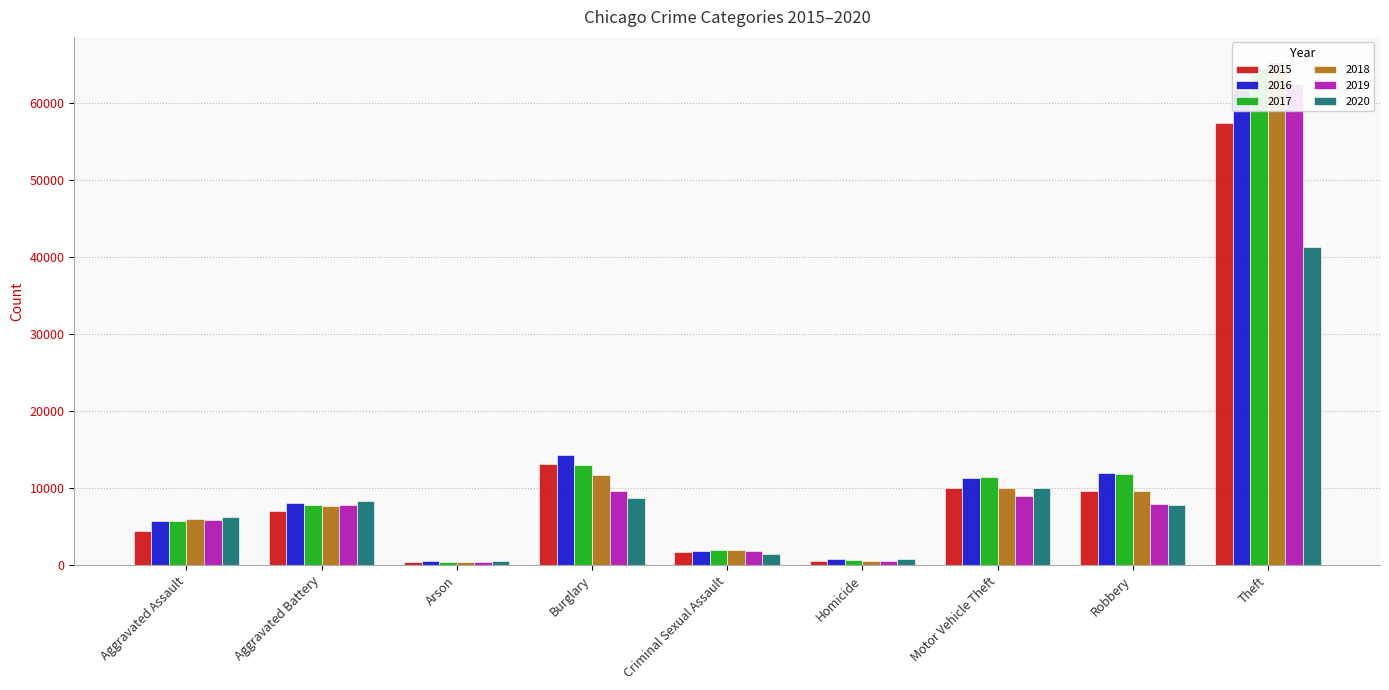

How many data points in 2016 are less than 8085?

4